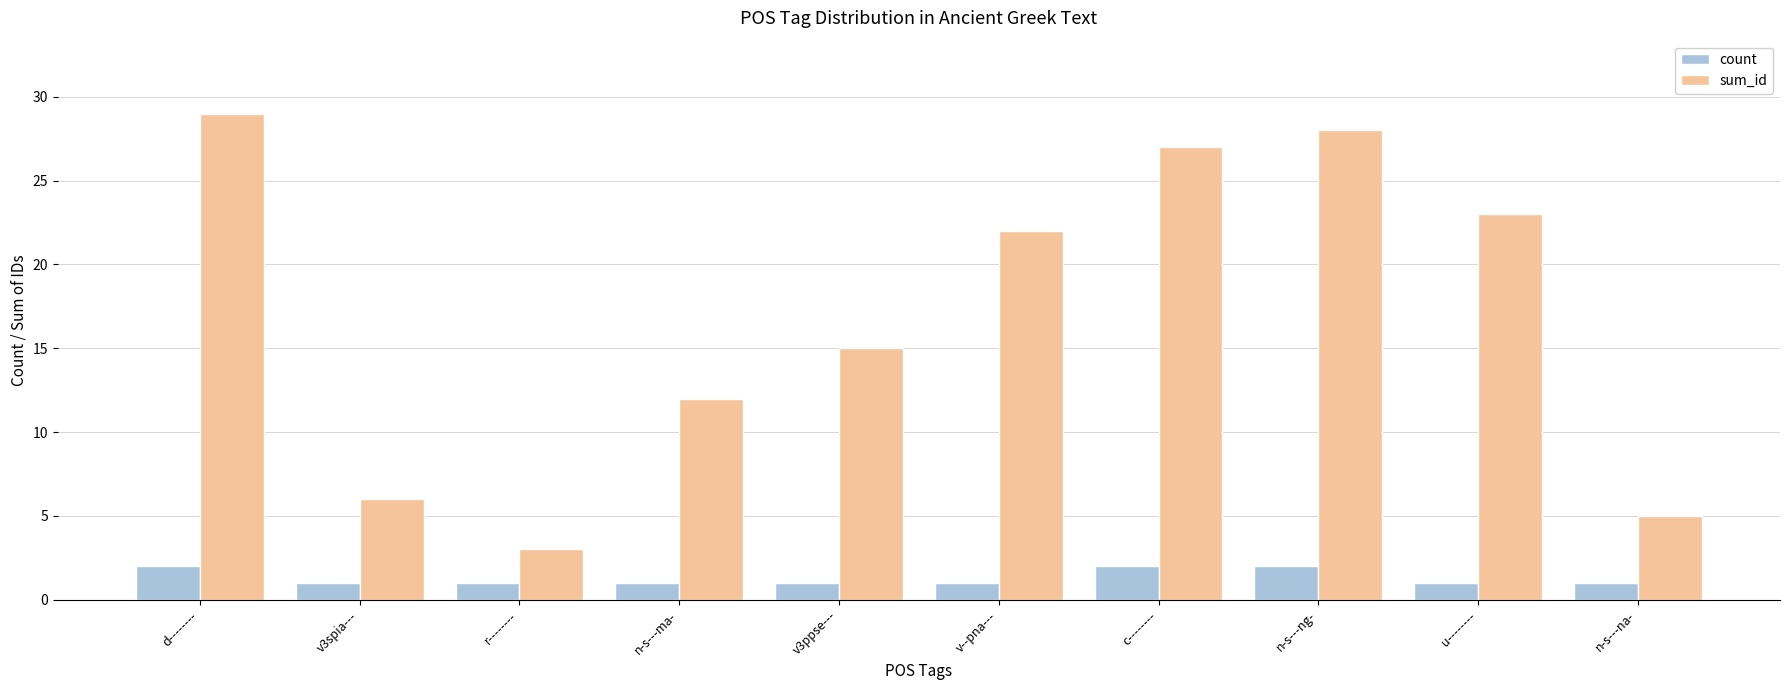

What is the maximum value for sum_id?

29